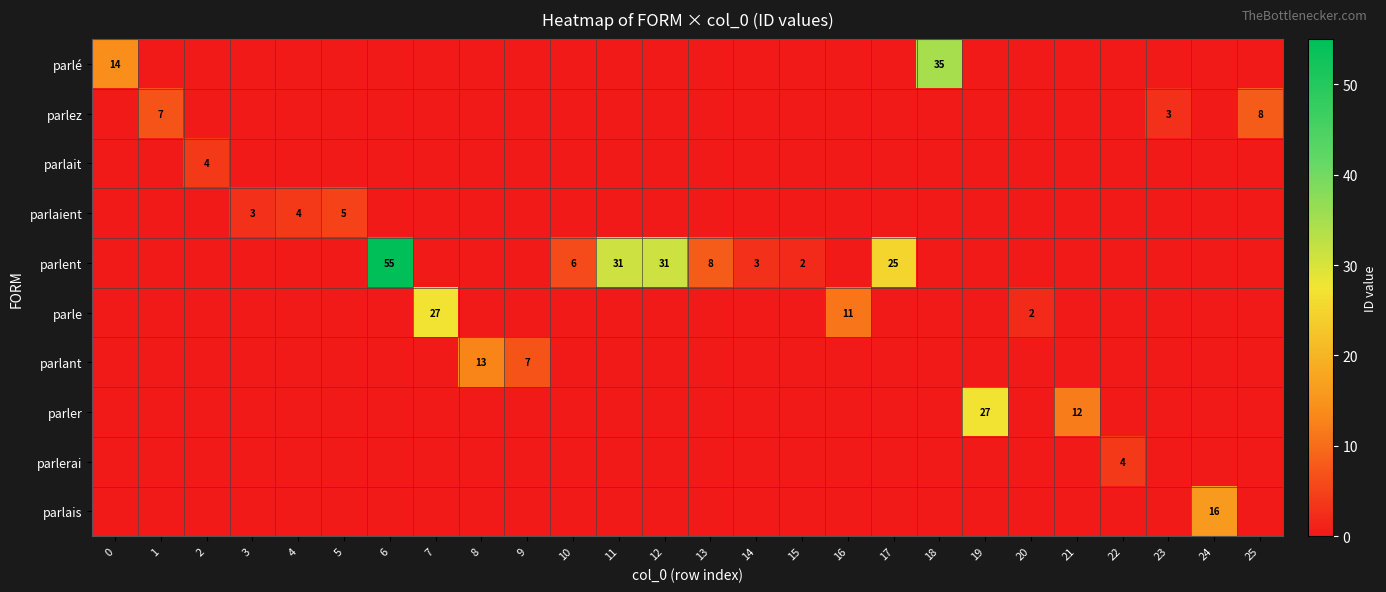

The value of parle at 7 is 19. True or false?

False